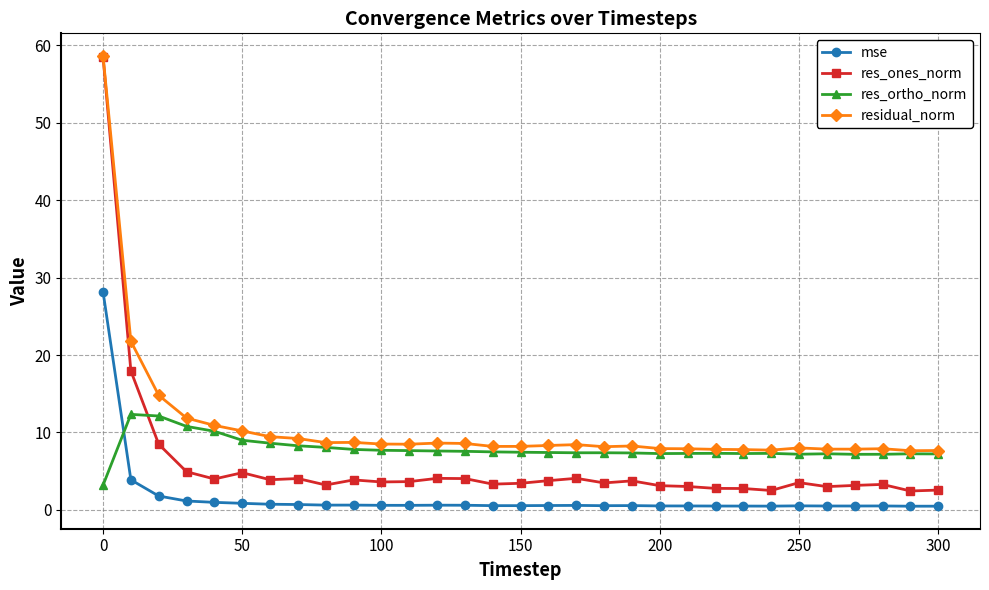

After their last crossing, which series has the higher values: res_ones_norm or res_ortho_norm?

res_ortho_norm